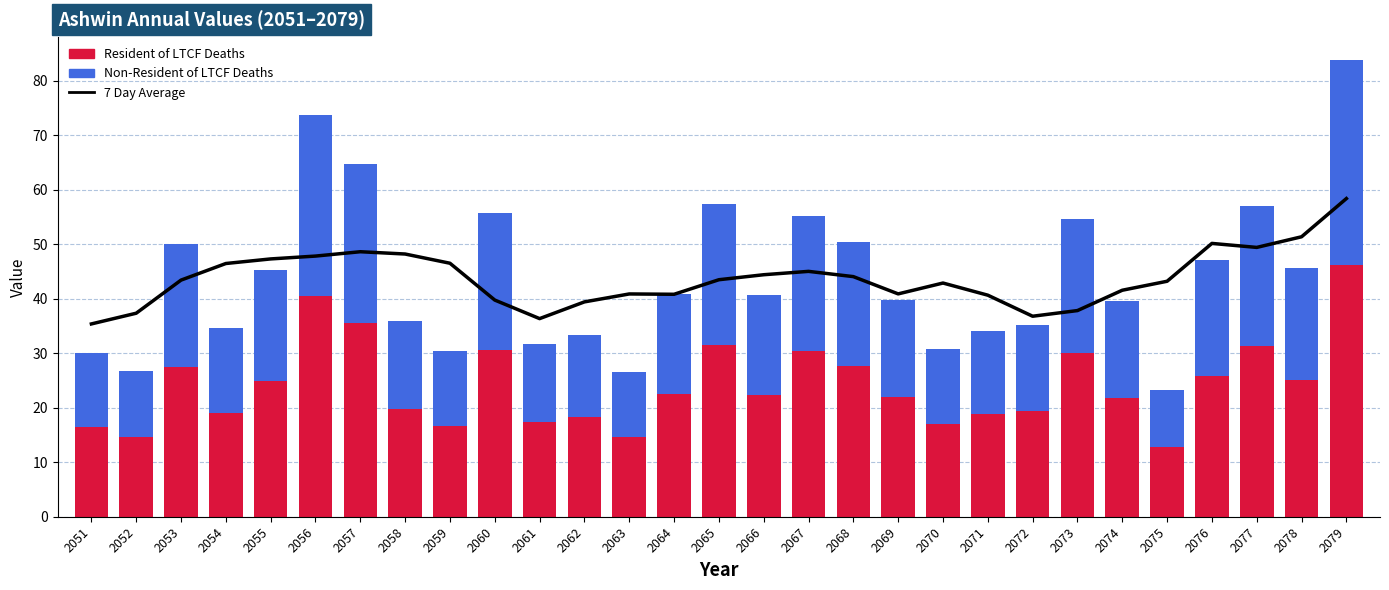

The value of Resident of LTCF Deaths at 2054 is 8.0. True or false?

False